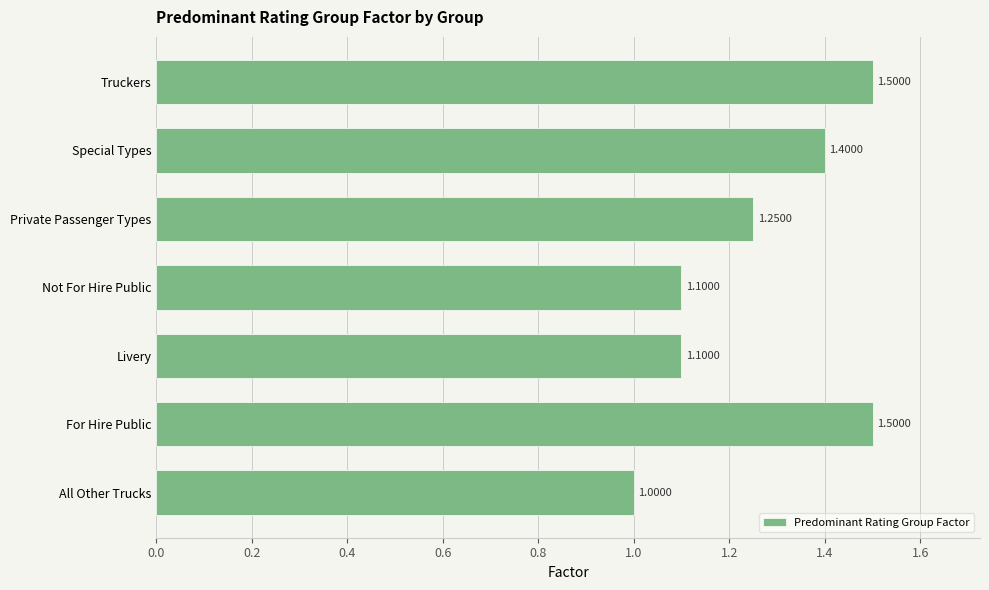

What is the ratio of the value at All Other Trucks to the value at Truckers?

0.7